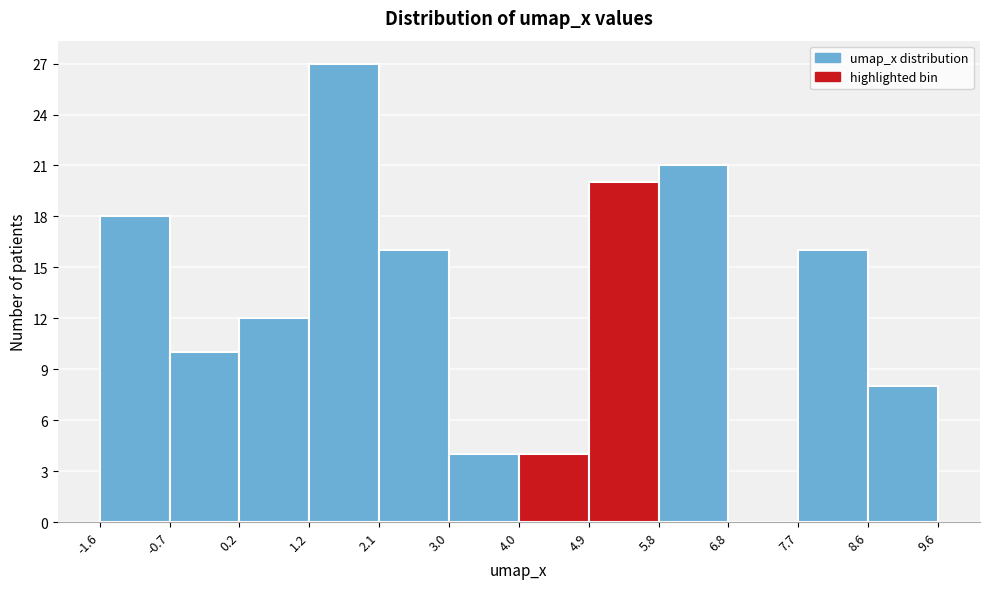

Reading left to right, list every bar in this chart as the range it spans on the x-axis followed by its height. The values are not printed on the chart, so give them approximately, as read against the axis.

-1.6 to -0.7: 18
-0.7 to 0.2: 10
0.2 to 1.2: 12
1.2 to 2.1: 27
2.1 to 3.0: 16
3.0 to 4.0: 4
4.0 to 4.9: 4
4.9 to 5.8: 20
5.8 to 6.8: 21
6.8 to 7.7: 0
7.7 to 8.6: 16
8.6 to 9.6: 8